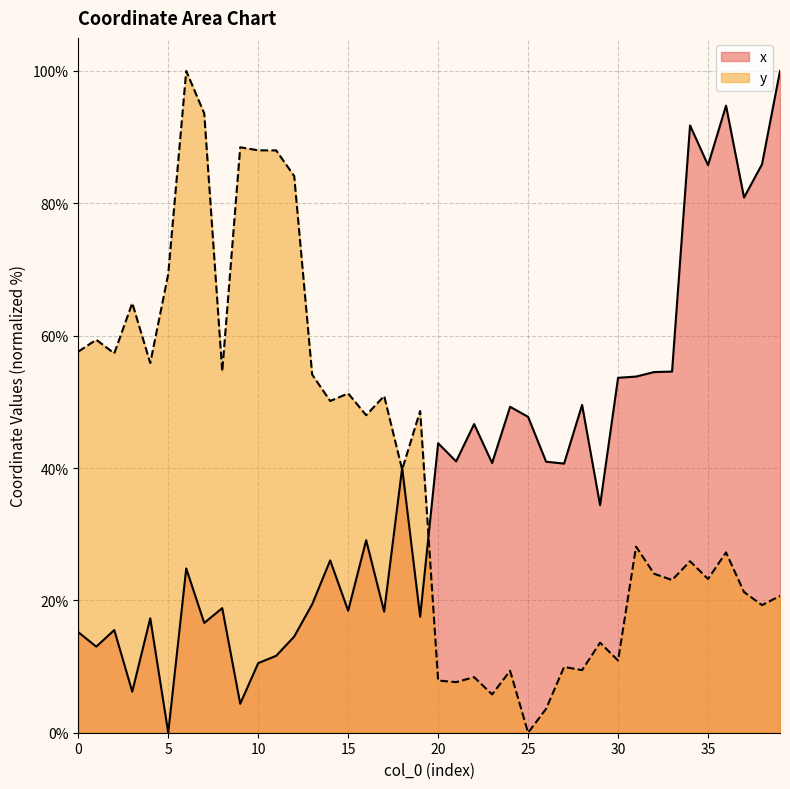

How many data points in y are less than 39?

20